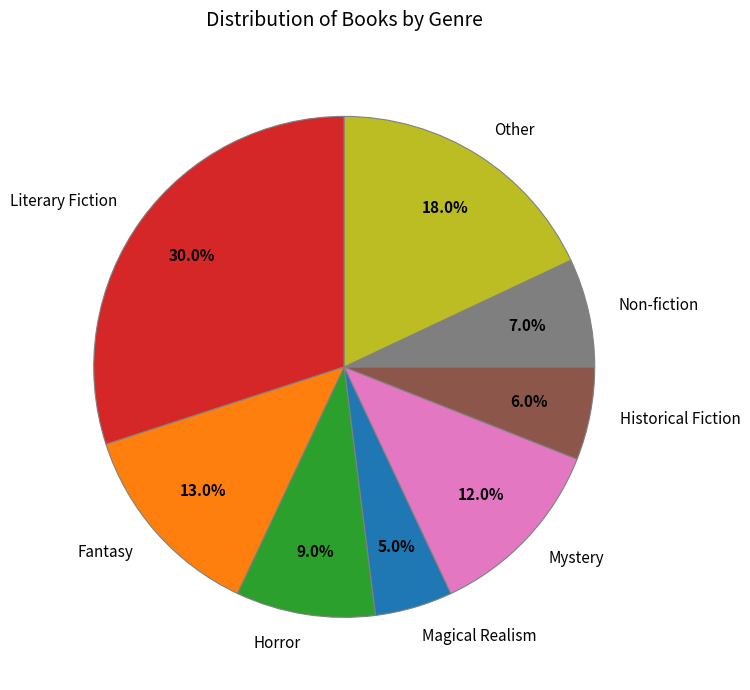

Does any single category account for the majority?

No